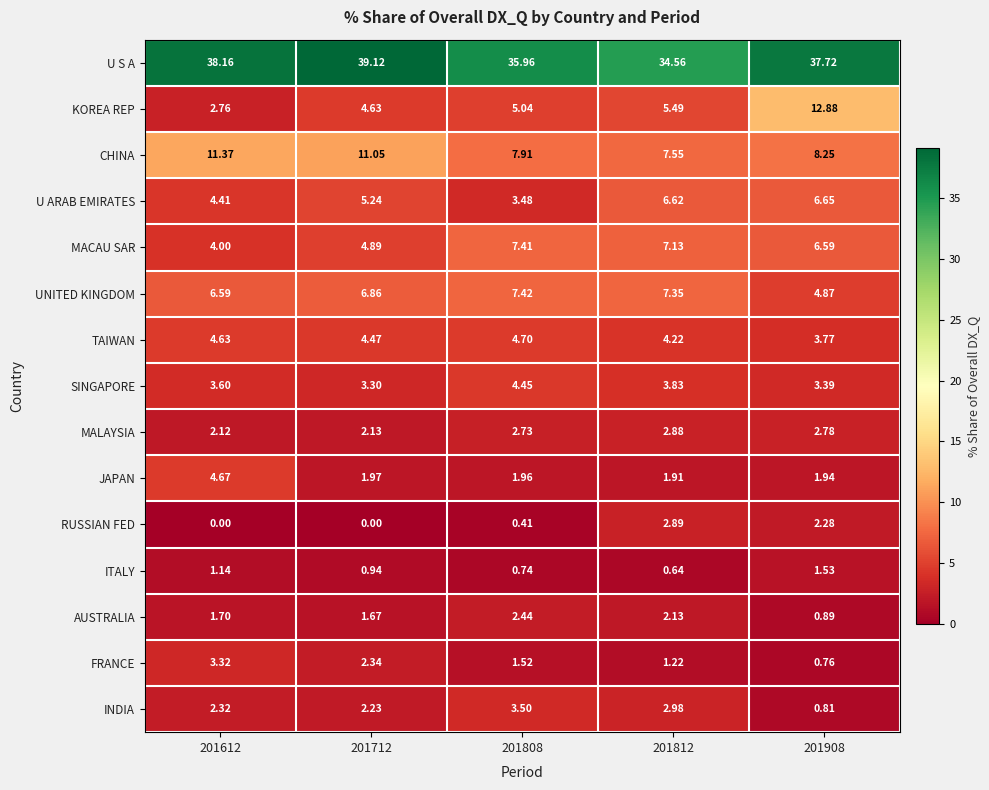

Which series has the largest range (max minus min)?

KOREA REP